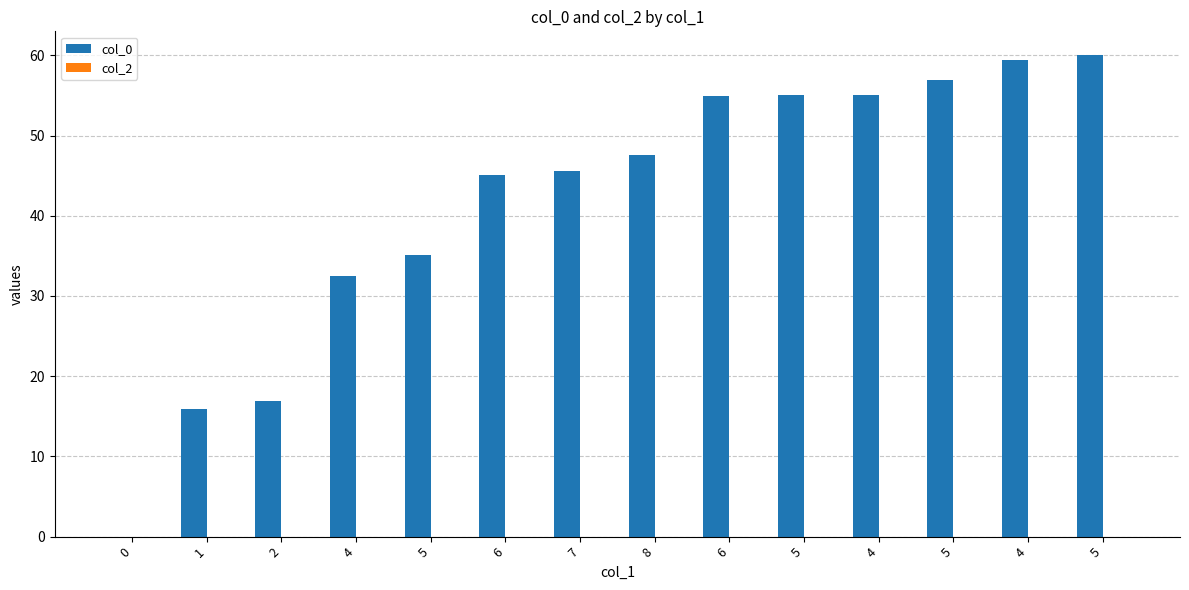

Are the bars horizontal?

No